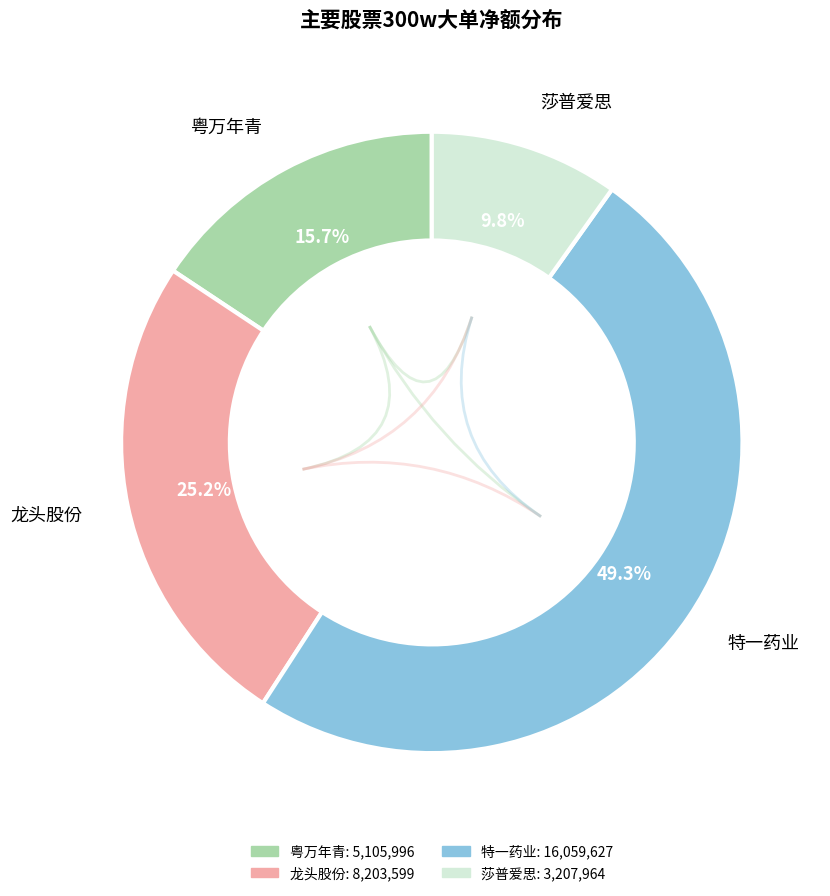

What percentage is the 特一药业 slice, to the nearest percent?

49%